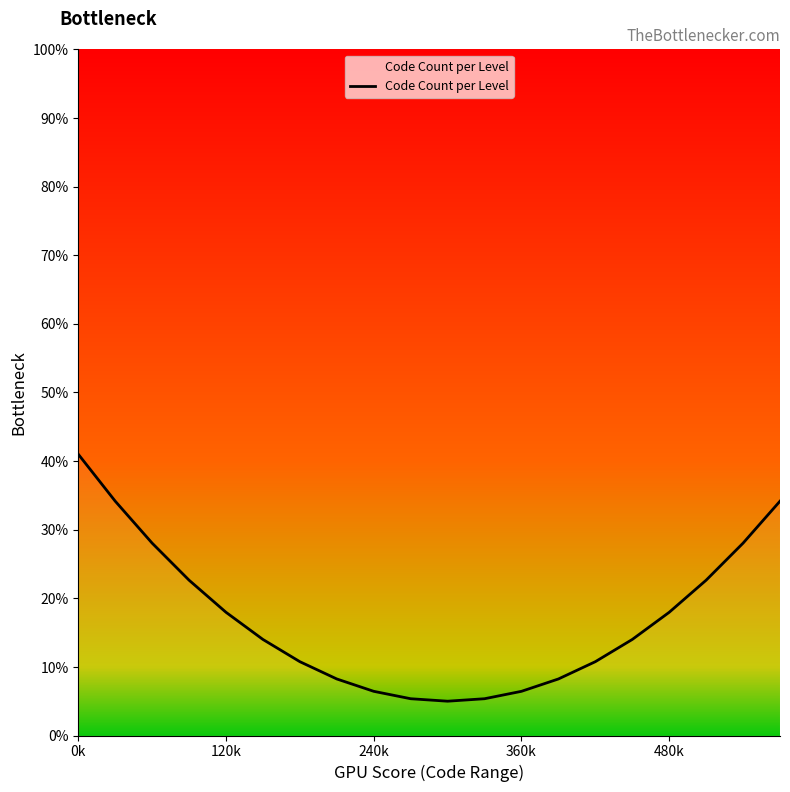

What is the maximum value shown in the chart?

41.0